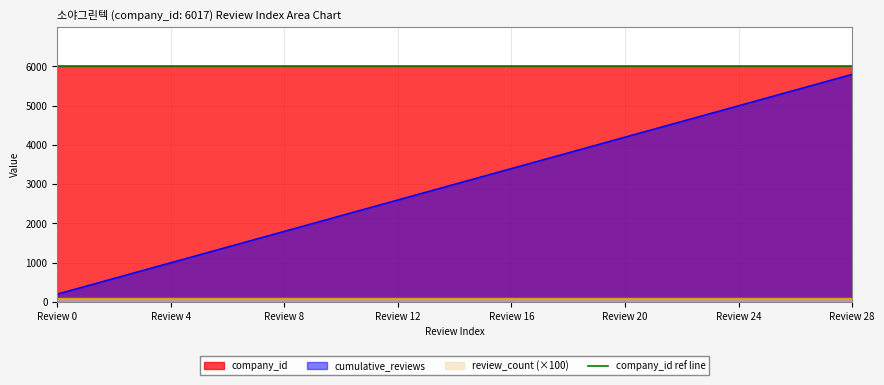

Which category has the highest value in the cumulative_reviews series?

Review 28